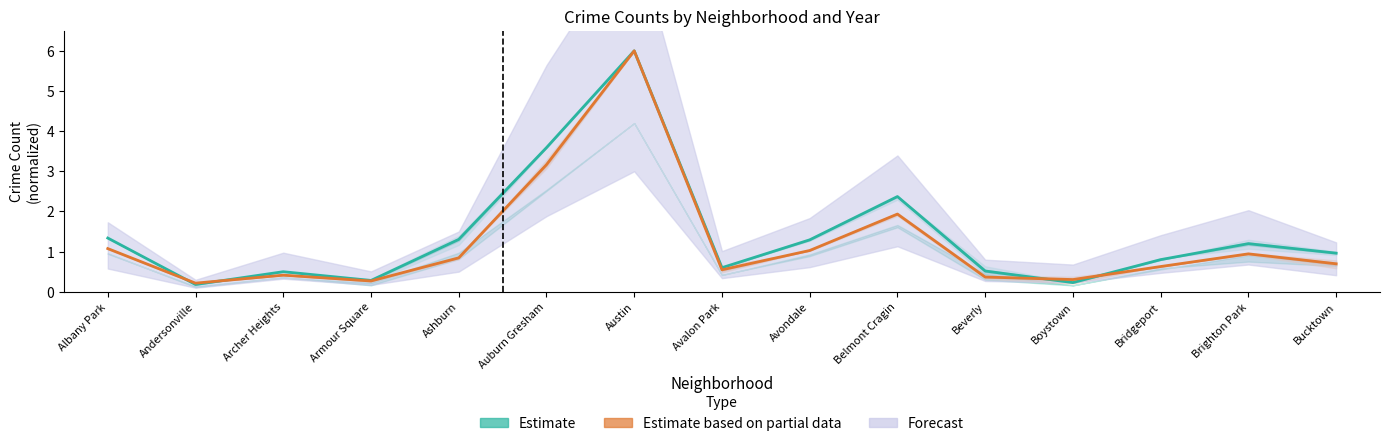

Between Ashburn and Bridgeport, which is larger?

Ashburn